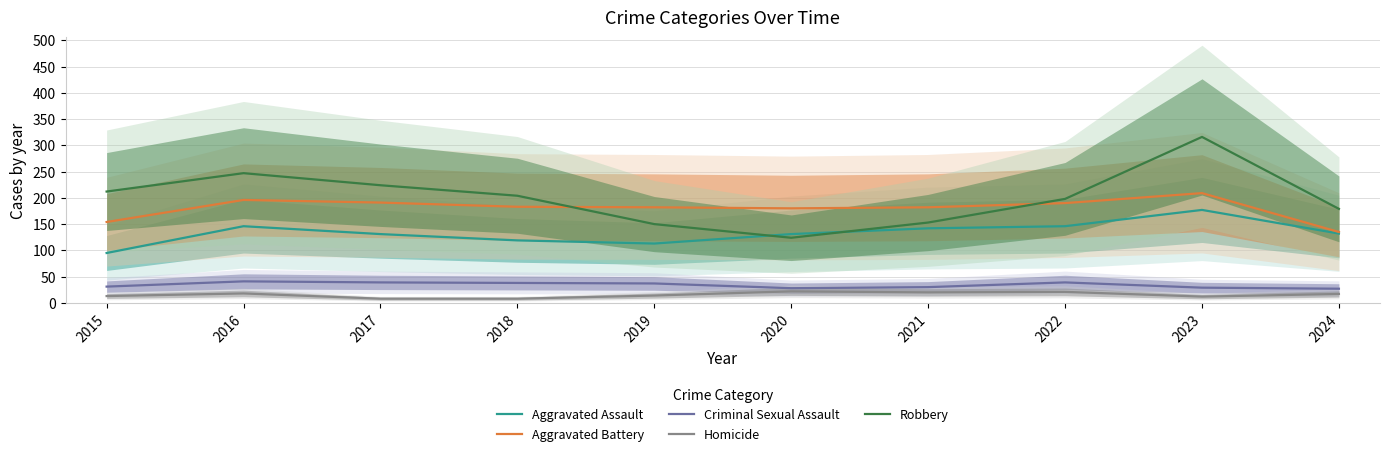

What is the average value of the Homicide series?

15